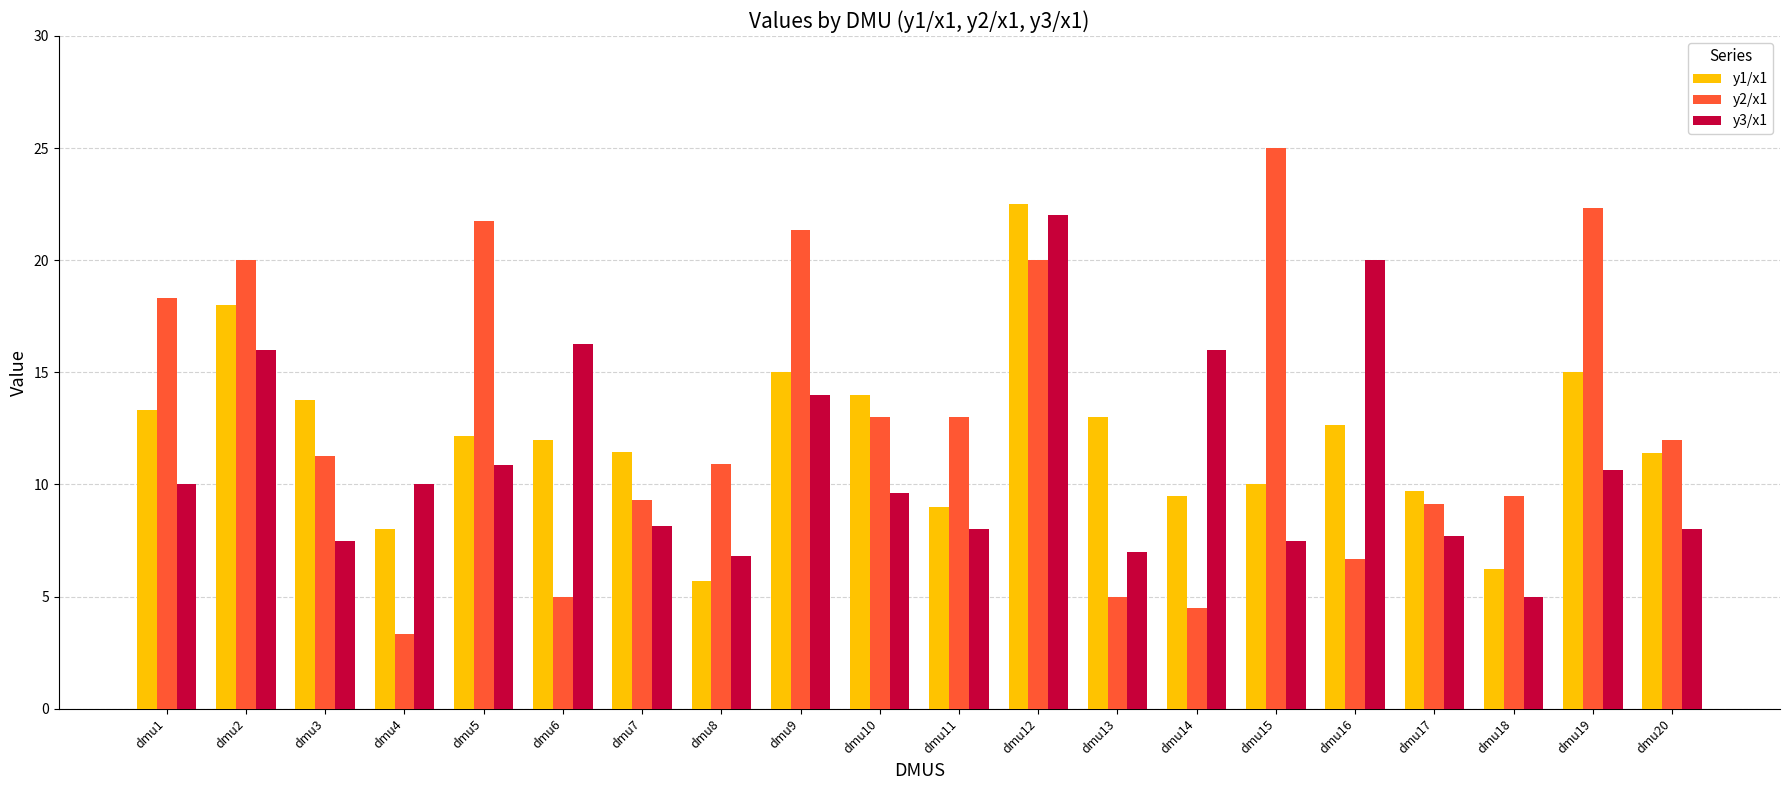

Rank the series by their maximum value, from lowest to highest.

y3/x1, y1/x1, y2/x1